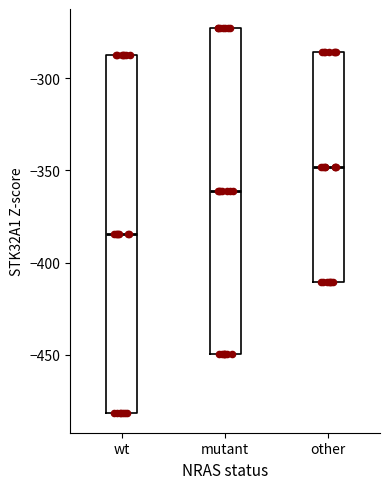

Which box's median line is the lowest?

wt